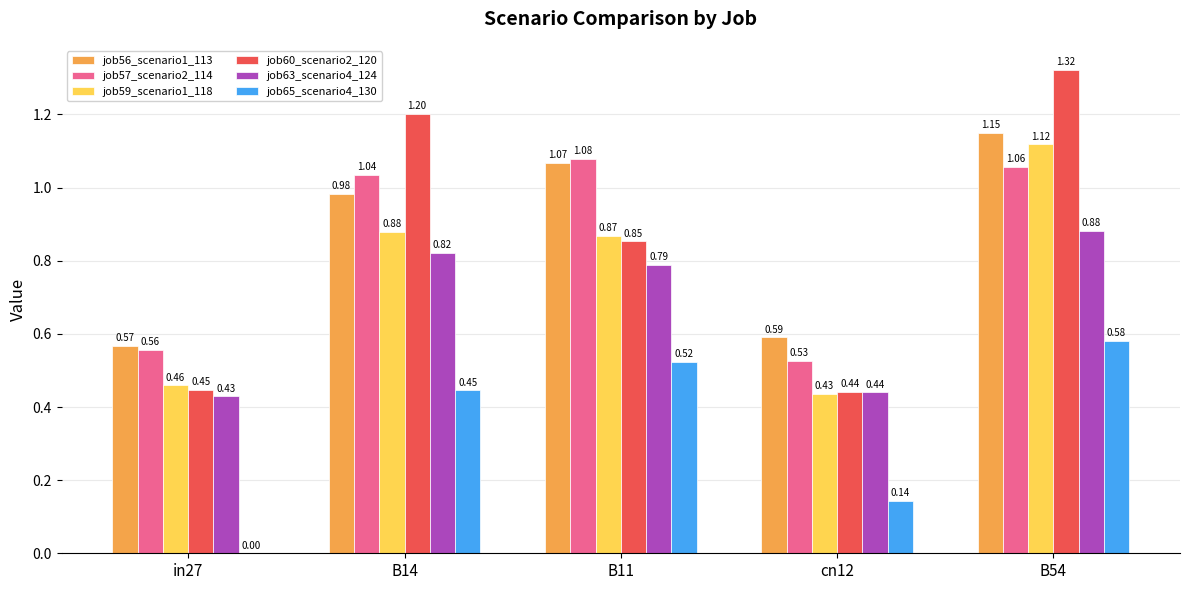

What is the sum of the job56_scenario1_113 values at in27 and B54?

1.7